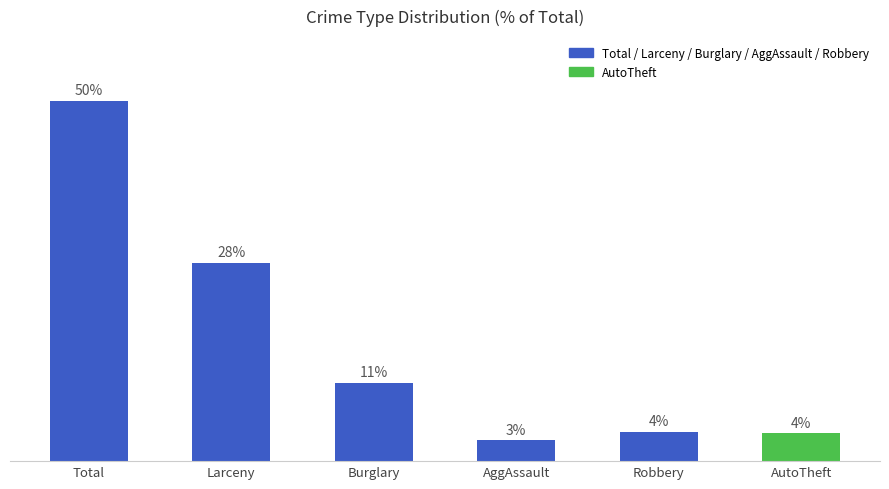

What is the difference between the values at AutoTheft and Robbery?

0.2